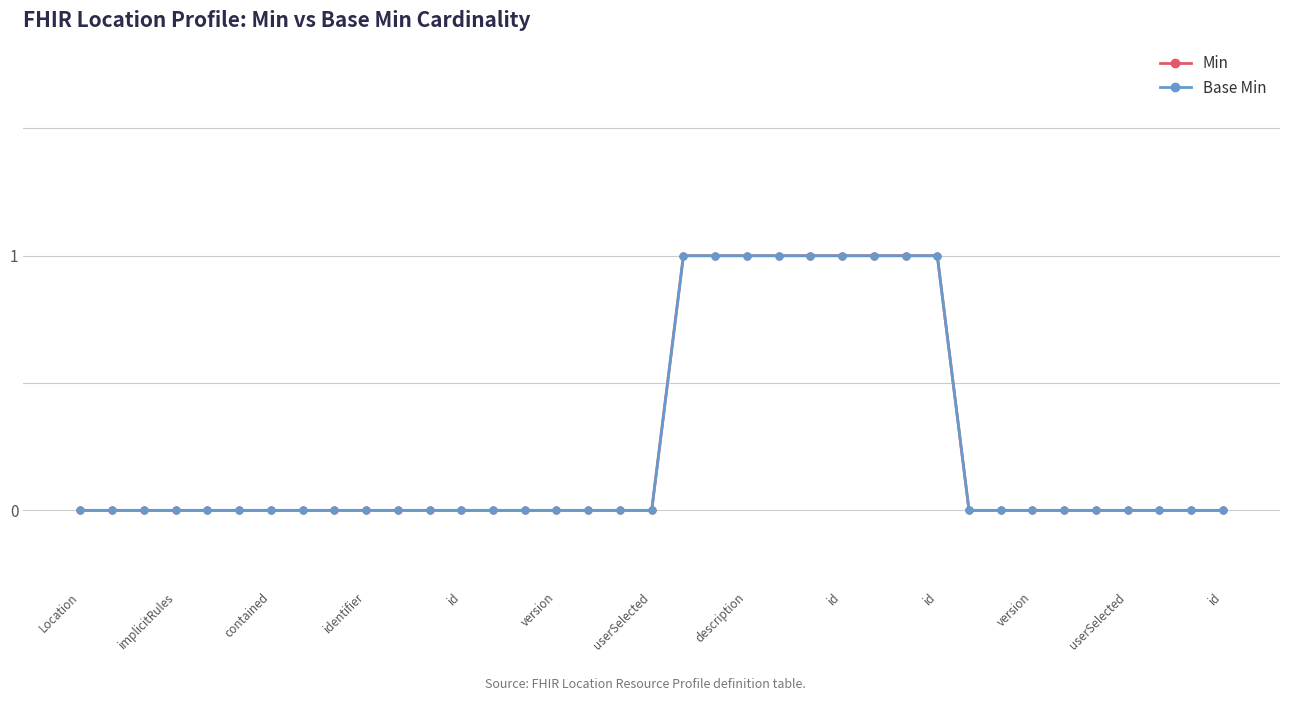

True or false: Base Min and Min cross at least once.

False